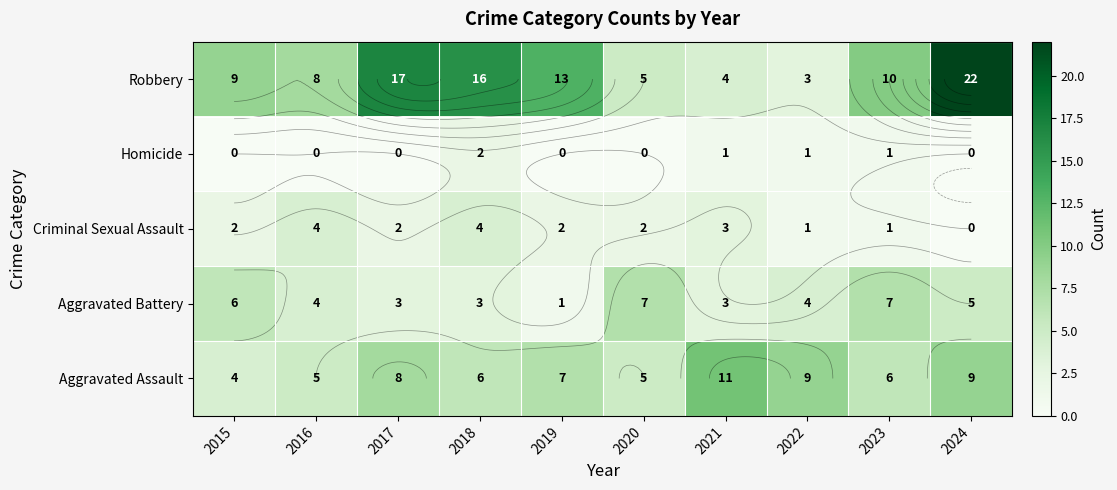

Is it true that Robbery equals 2 at 2022?

False